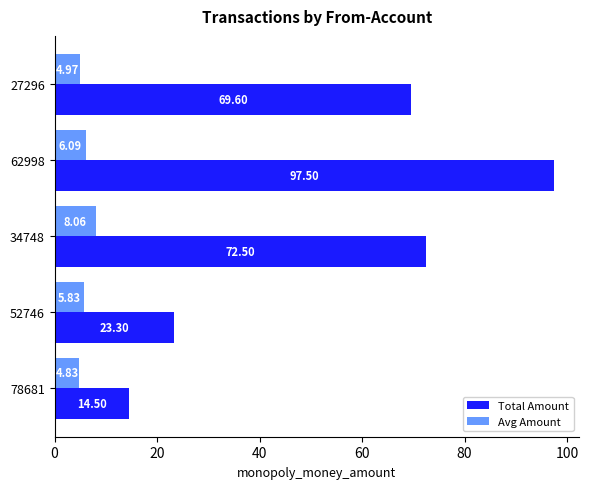

Which series has the widest spread of values?

Total Amount